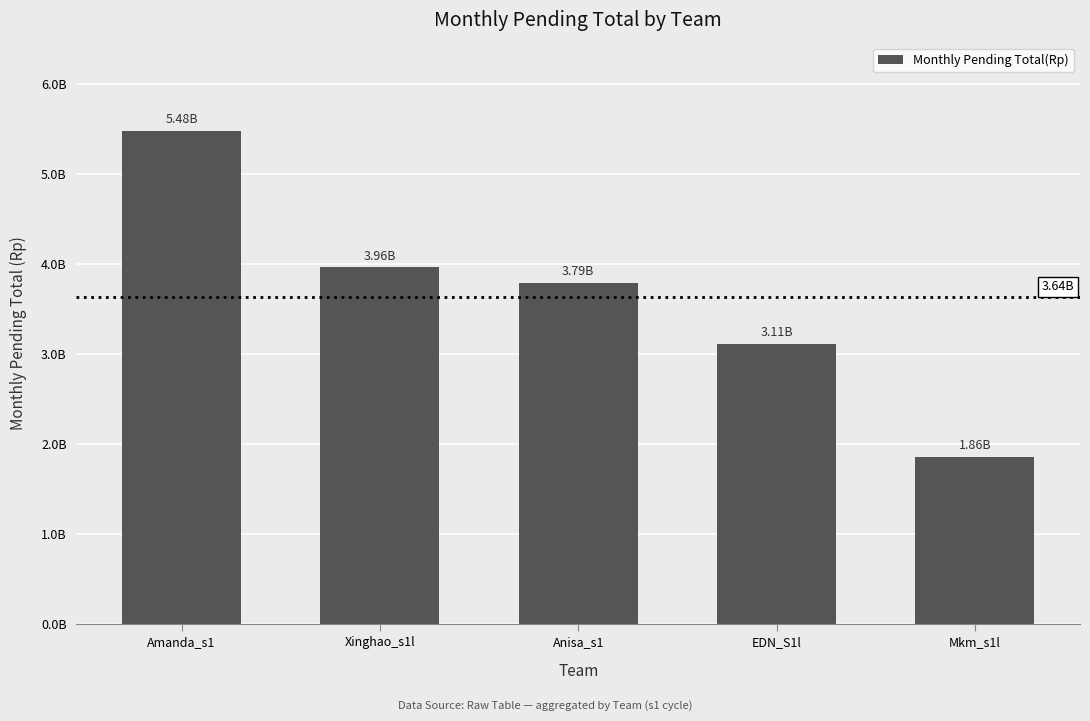

Is it true that the value at EDN_S1l is 4048497762?

False